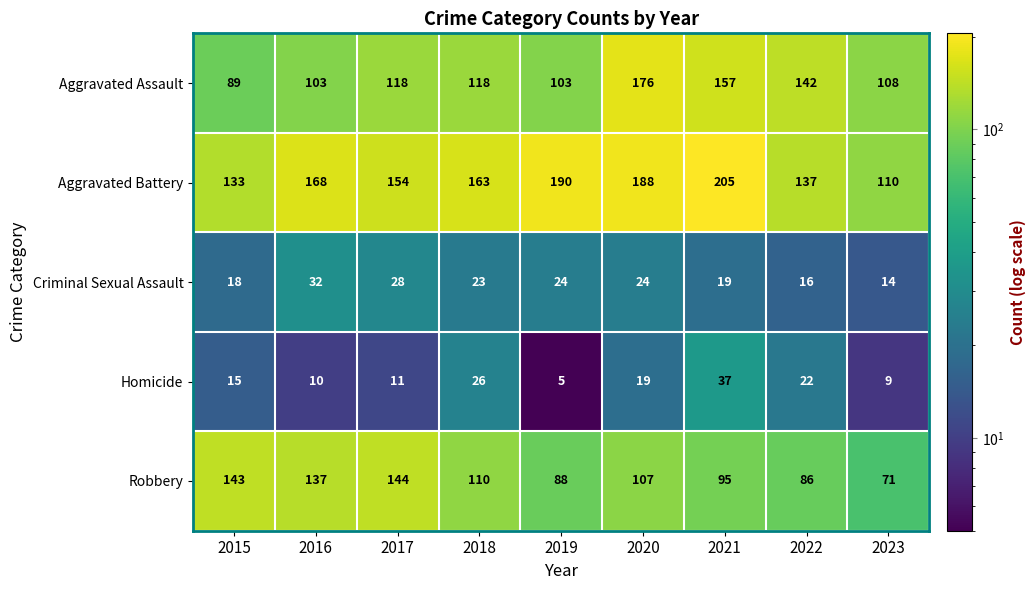

What is the minimum value shown in the chart?

5